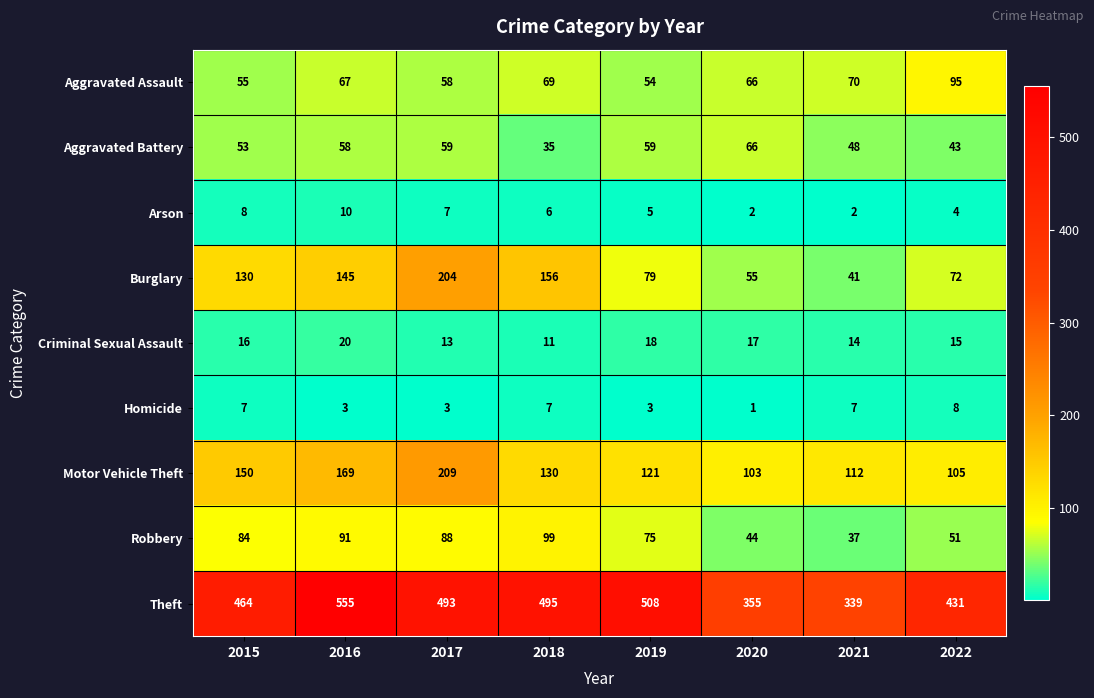

What is the maximum value shown in the chart?

555